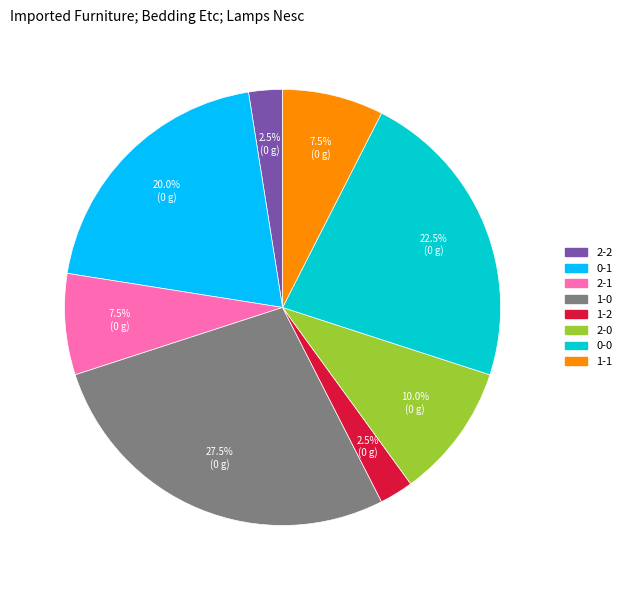

To the nearest percent, what is the average slice percentage?

12%